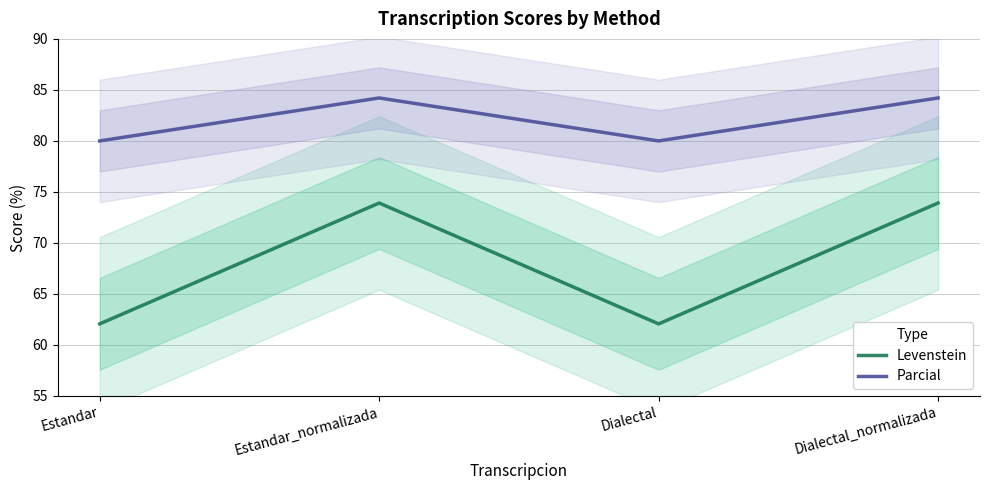

What is the approximate value of Levenstein at Dialectal?

62.1